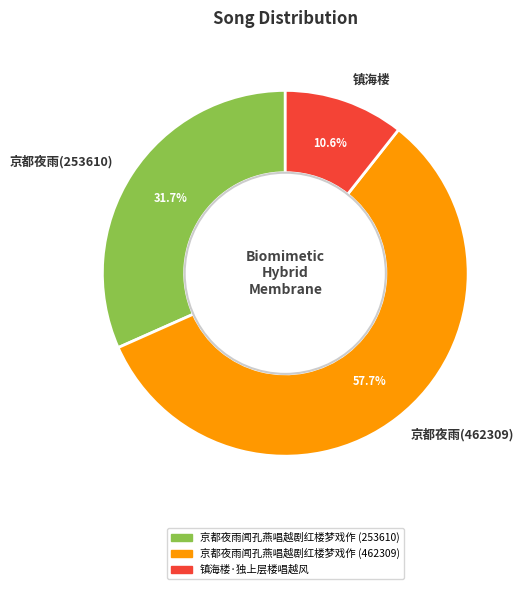

Is the sum of 京都夜雨(253610) and 京都夜雨(462309) greater than half?

Yes